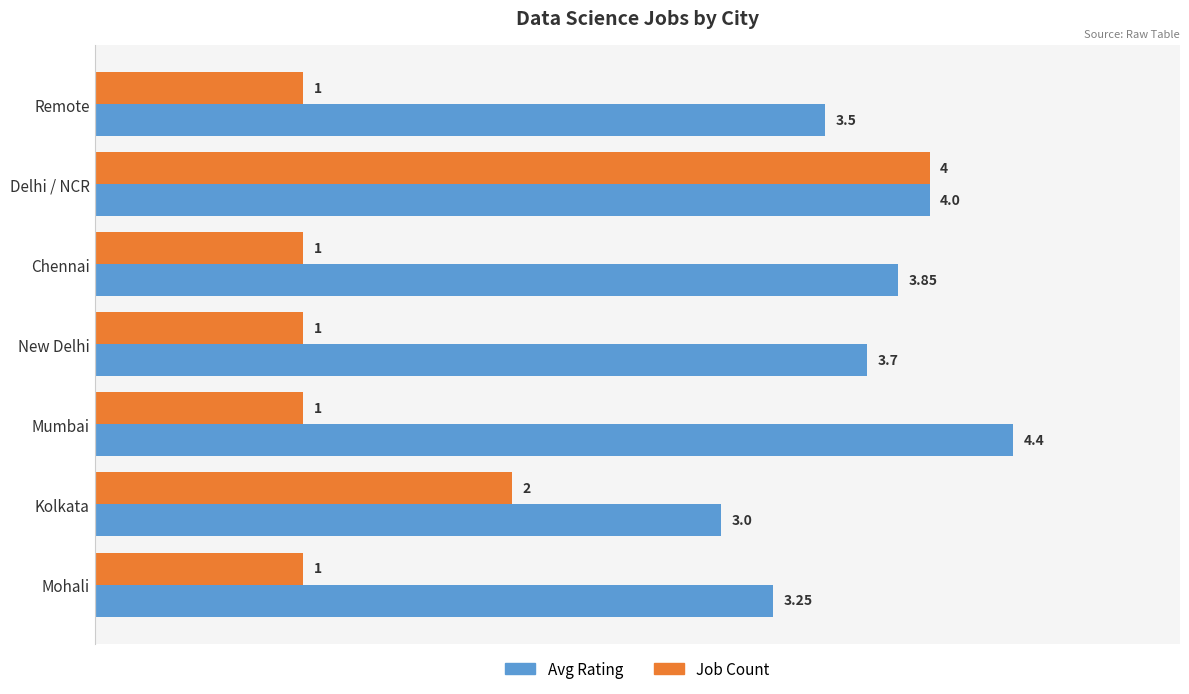

Rank the series by their maximum value, from highest to lowest.

Avg Rating, Job Count